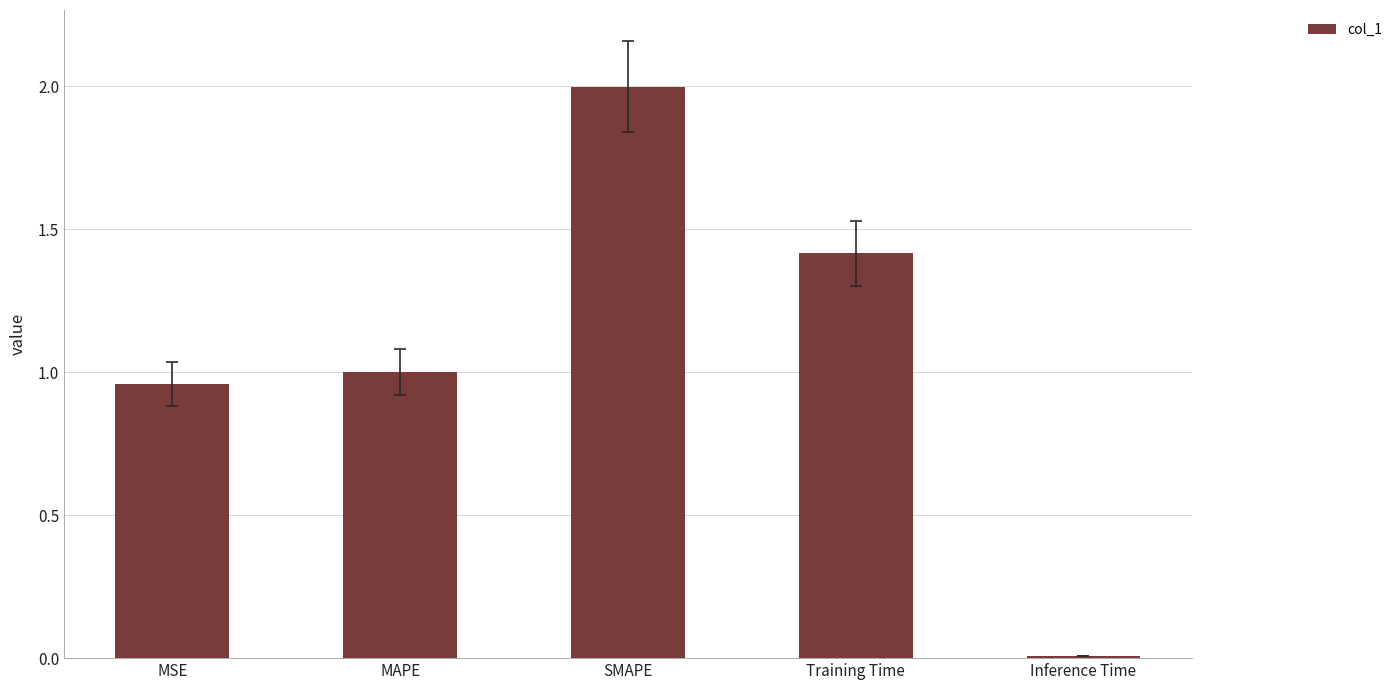

What is the change in value from SMAPE to Training Time?

-0.6